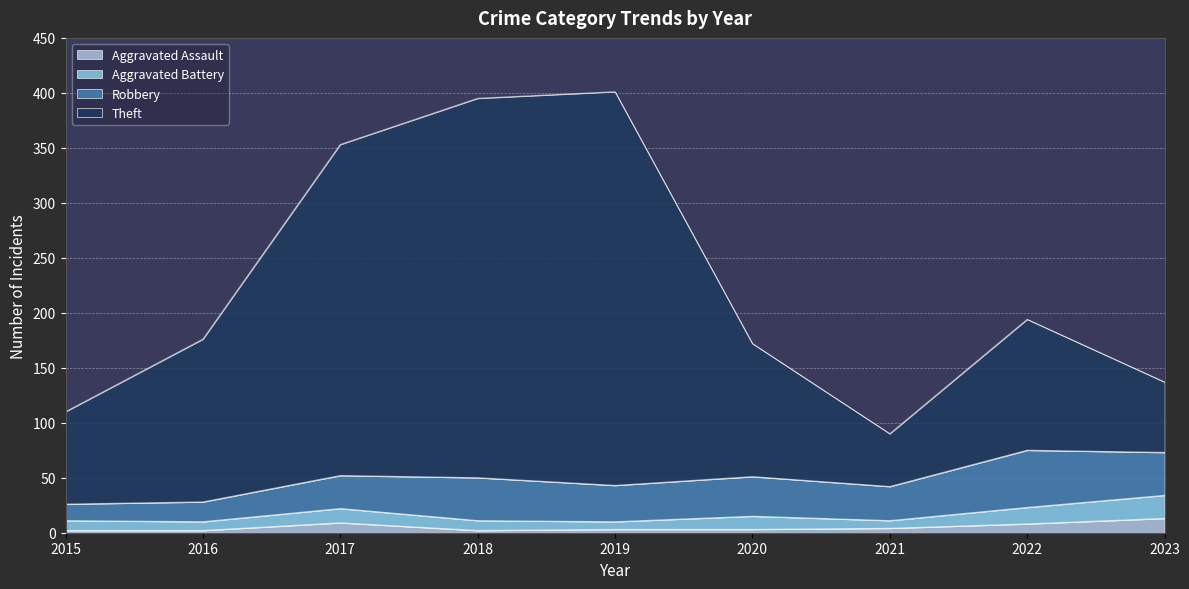

List the labels in order of Aggravated Assault value, smallest first.

2015, 2016, 2018, 2019, 2020, 2021, 2022, 2017, 2023